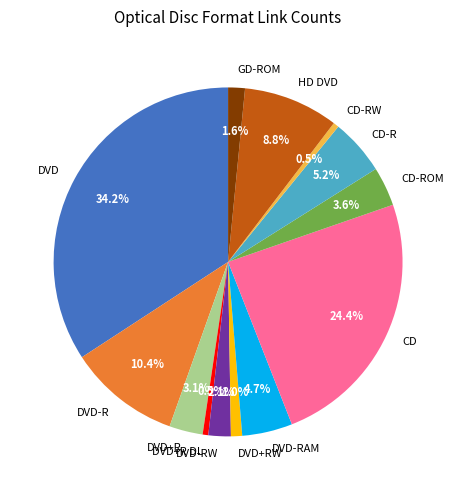

True or false: DVD accounts for 40% of the total.

False